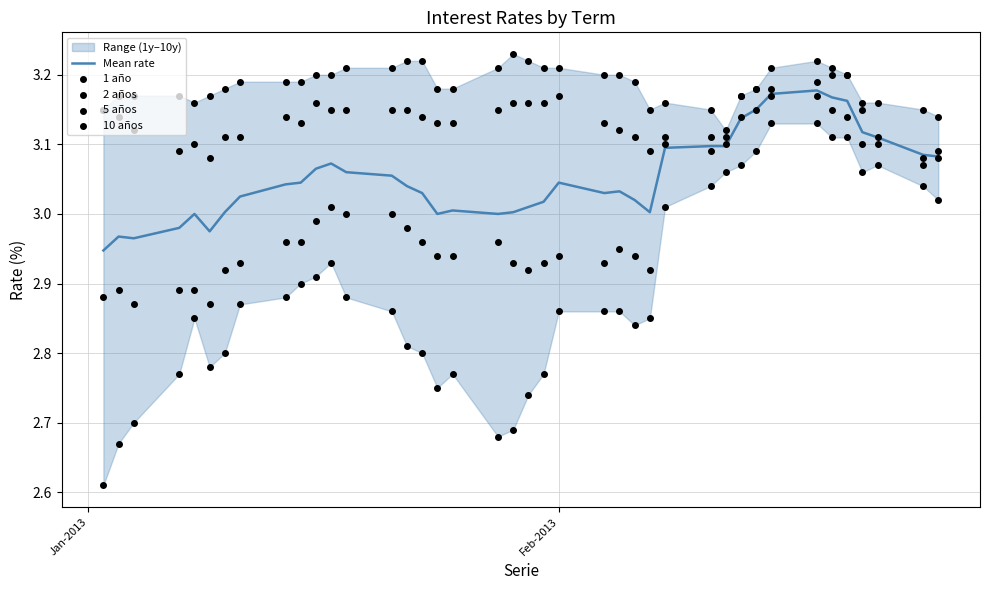

Which series has the largest total across all categories?

10 años